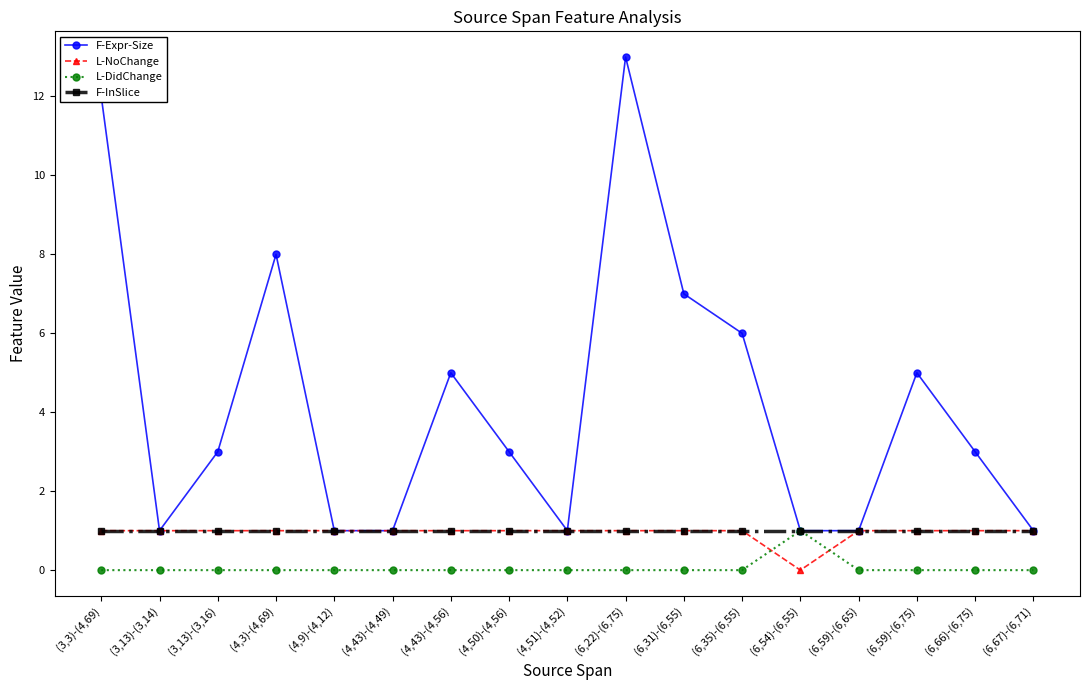

What is the average value of the F-Expr-Size series?

4